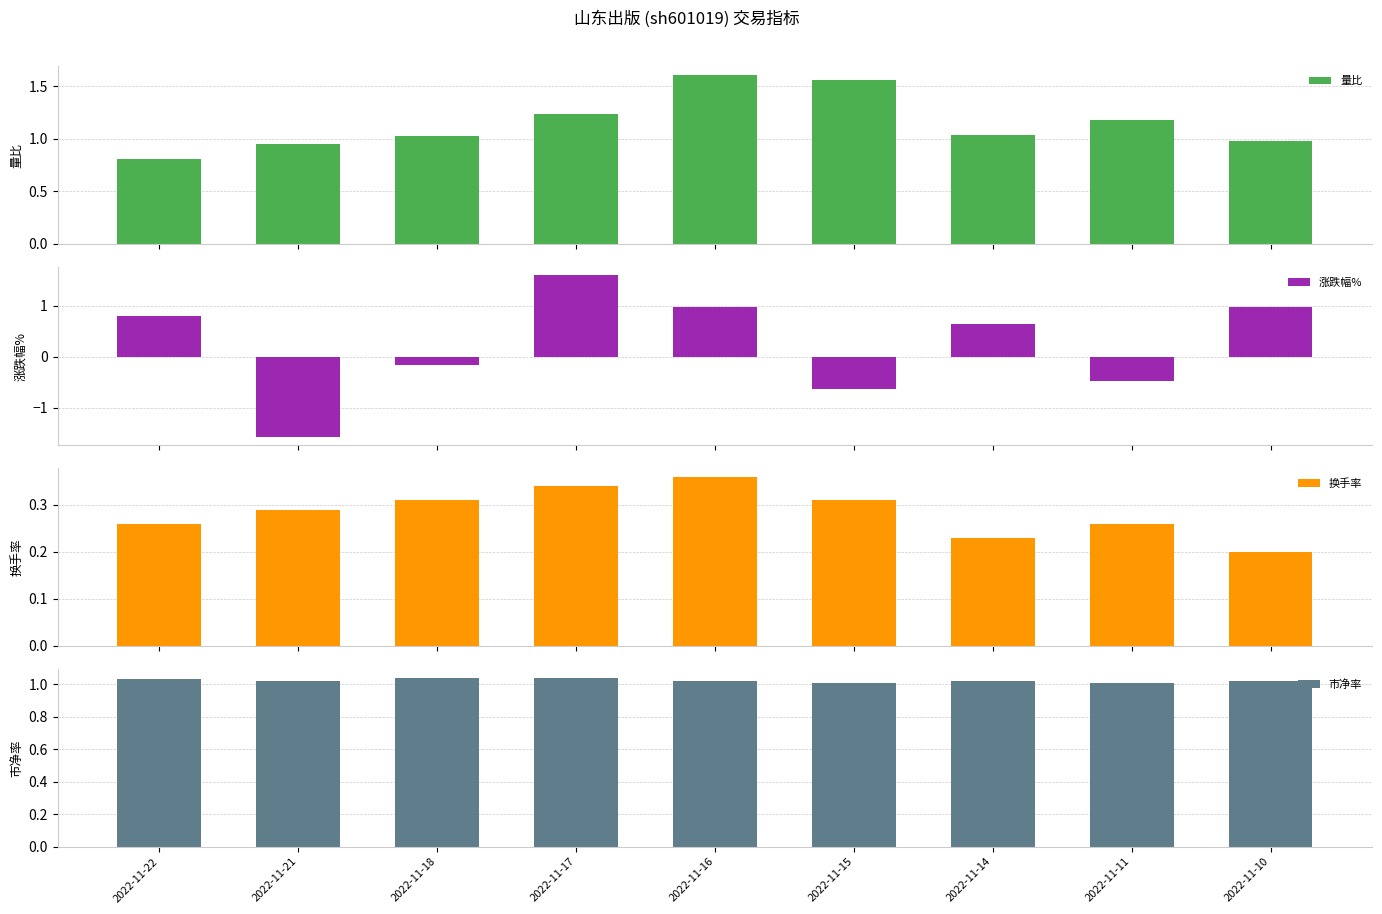

What is the spread (max minus min) of values at 2022-11-11?

1.7